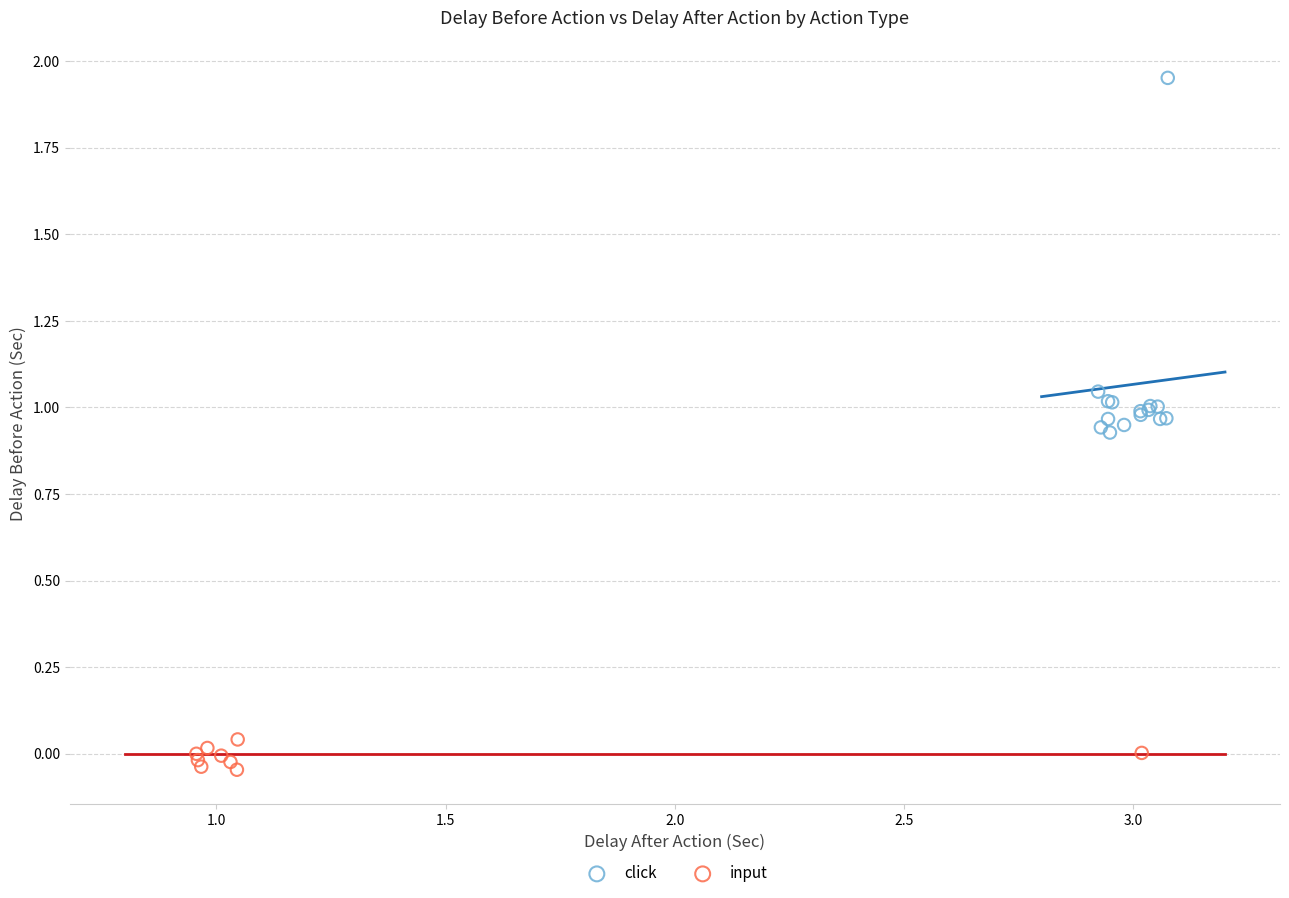

Which series reaches the maximum Y coordinate?

click